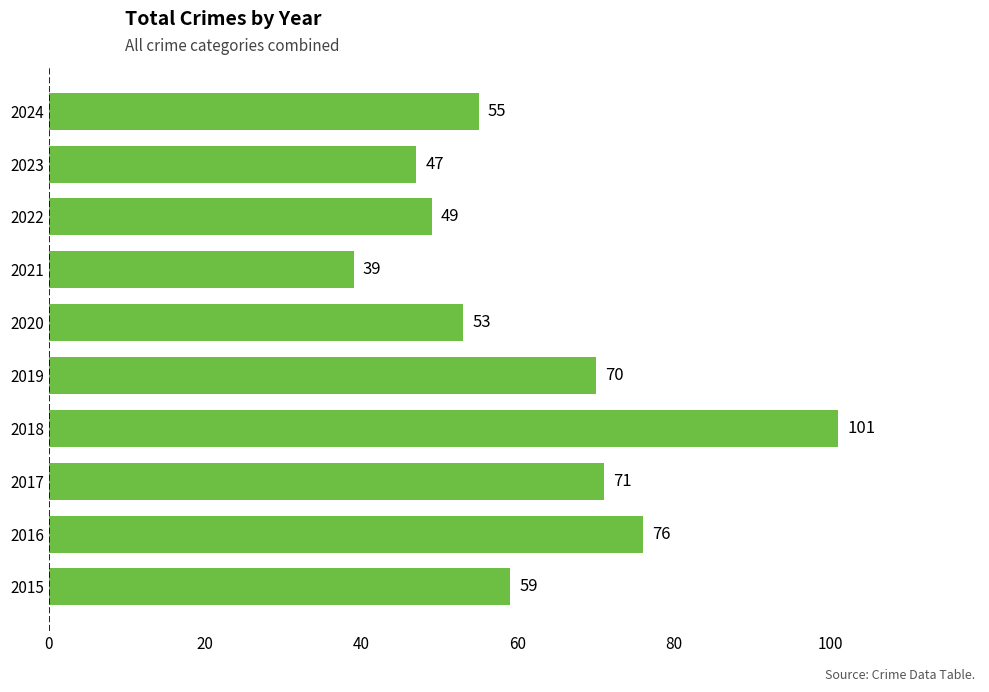

Rank the categories by value from lowest to highest.

2021, 2023, 2022, 2020, 2024, 2015, 2019, 2017, 2016, 2018